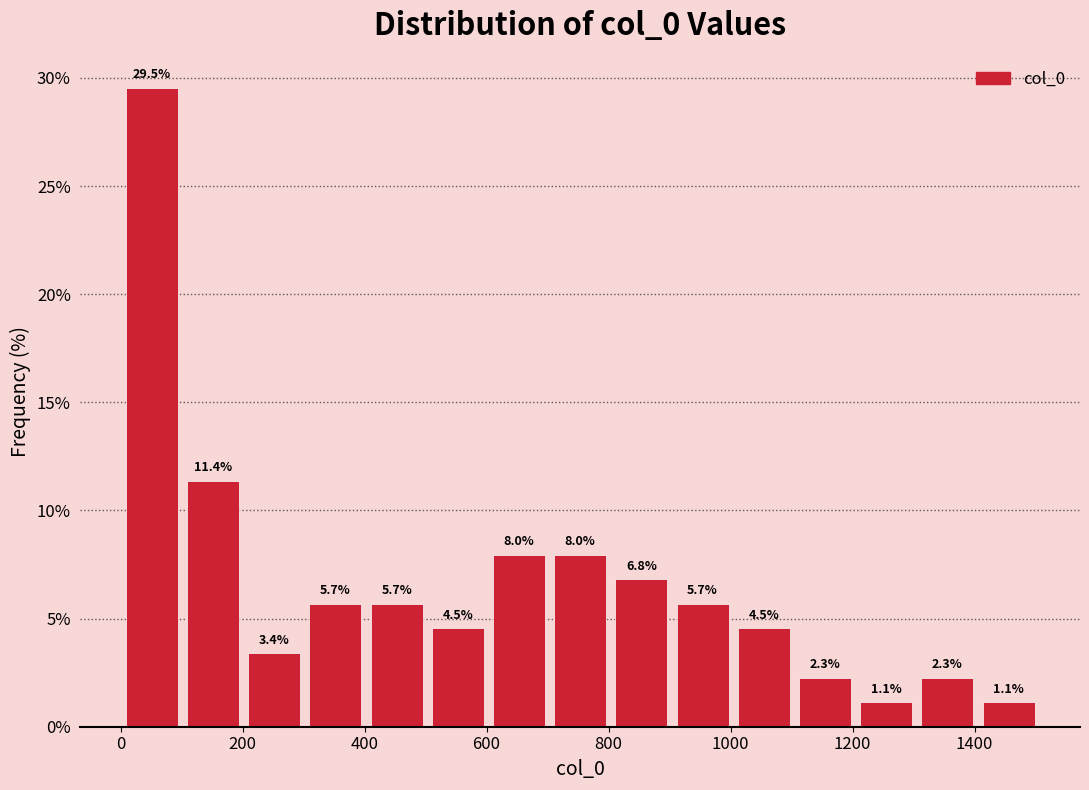

How tall is the bar that spans 1100 to 1200 on the x-axis? The bar edges are not printed on the chart, so give them approximately, as read against the axis.

2.3